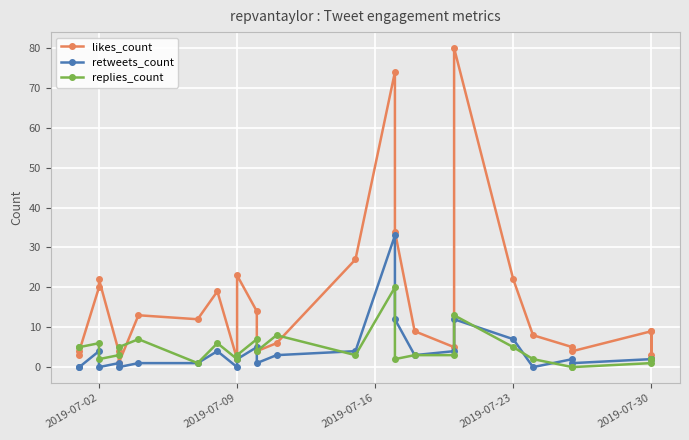

Does the chart display data point markers on the line(s)?

Yes